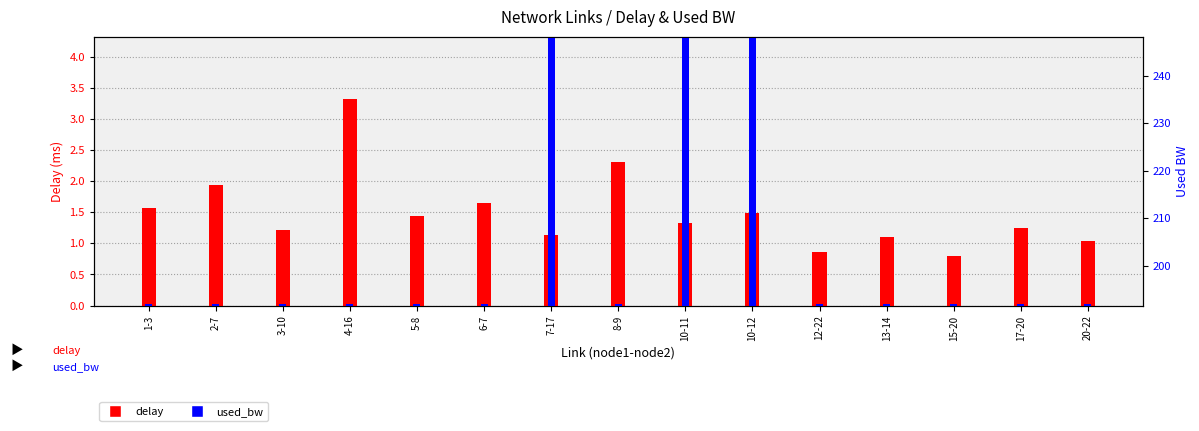

Count the number of categories in the chart.

15